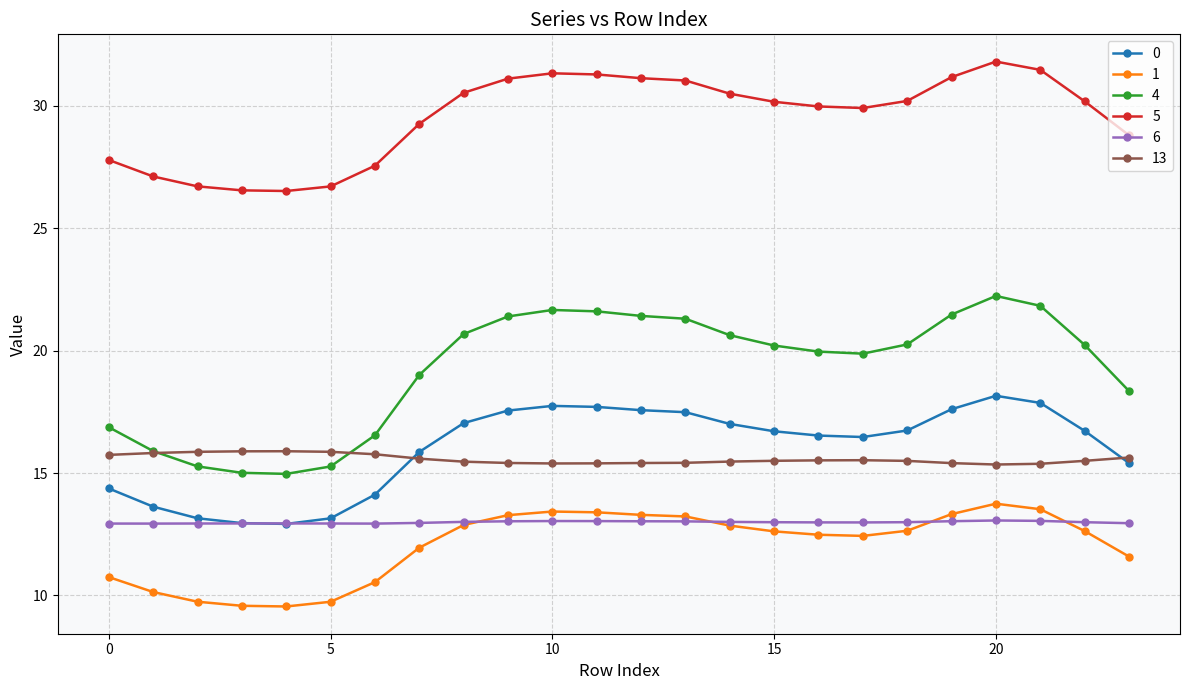

What is the value of the 5 point at the 23rd from the left?

30.2